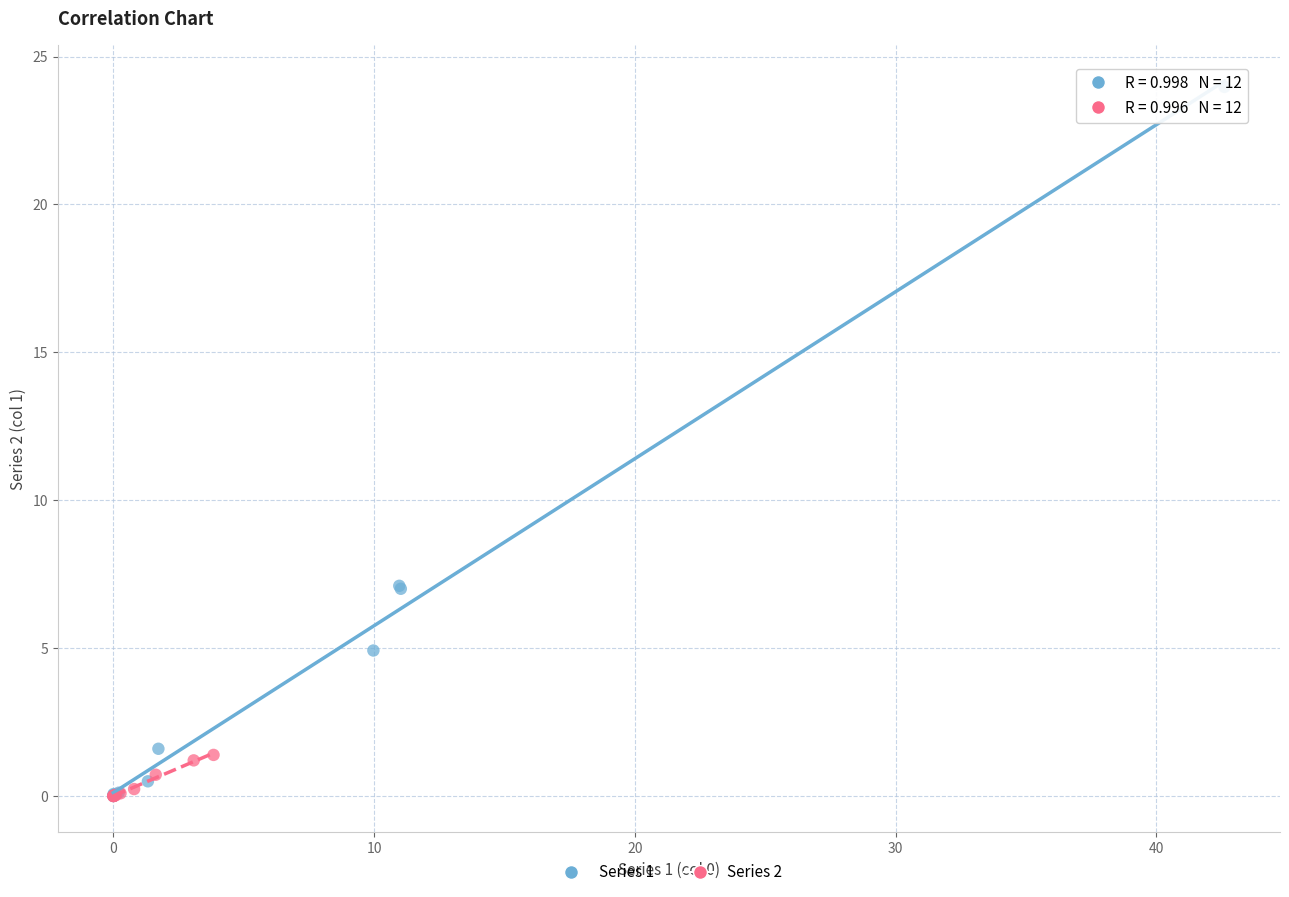

Which series reaches the maximum Y coordinate?

Series 1